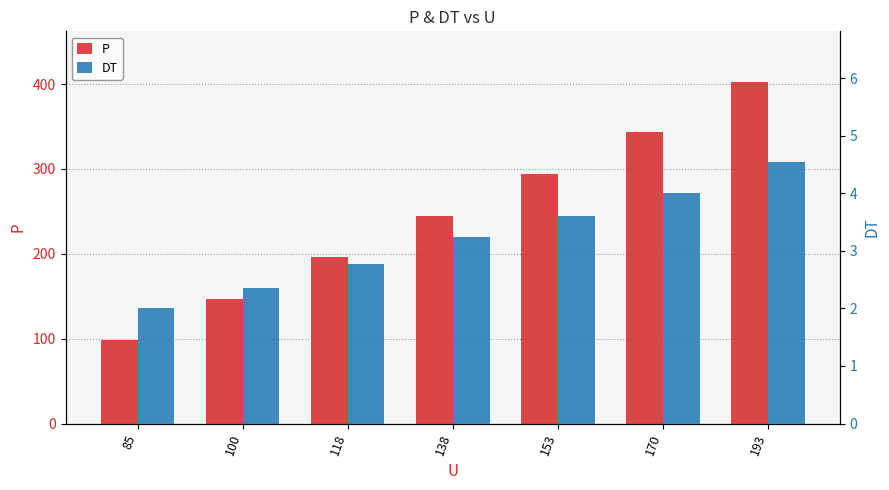

At which category is the sum across all series the highest?

193